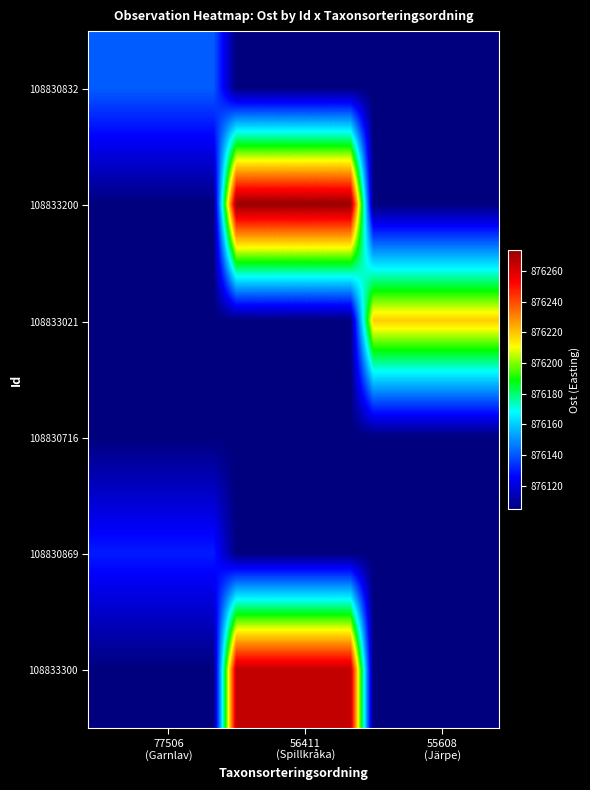

Reading right to left, extract all data points from this chart.

108830832: 876104.7	876104.7	876104.7	876104.7	876104.7	876104.7	876104.7	876104.7	876104.7	876104.7	876104.7	876104.7	876141.5	876141.5	876141.5	876141.5	876141.5	876141.5
108833200: 876104.7	876104.7	876104.7	876104.7	876104.7	876104.7	876273.7	876273.7	876273.7	876273.7	876273.7	876273.7	876104.7	876104.7	876104.7	876104.7	876104.7	876104.7
108833021: 876218.1	876218.1	876218.1	876218.1	876218.1	876218.1	876104.7	876104.7	876104.7	876104.7	876104.7	876104.7	876104.7	876104.7	876104.7	876104.7	876104.7	876104.7
108830716: 876104.7	876104.7	876104.7	876104.7	876104.7	876104.7	876104.7	876104.7	876104.7	876104.7	876104.7	876104.7	876104.7	876104.7	876104.7	876104.7	876104.7	876104.7
108830869: 876104.7	876104.7	876104.7	876104.7	876104.7	876104.7	876104.7	876104.7	876104.7	876104.7	876104.7	876104.7	876130.4	876130.4	876130.4	876130.4	876130.4	876130.4
108833300: 876104.7	876104.7	876104.7	876104.7	876104.7	876104.7	876264.6	876264.6	876264.6	876264.6	876264.6	876264.6	876104.7	876104.7	876104.7	876104.7	876104.7	876104.7